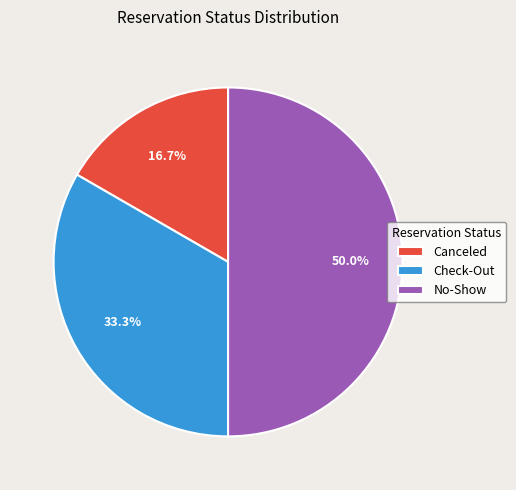

Which slice is the largest?

No-Show